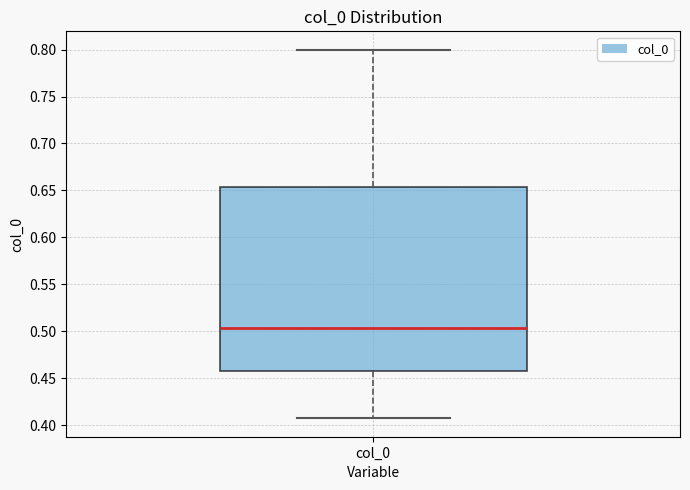

Transcribe this box plot: give where the median line is, the range the box spans, and where the two whiskers end, as read against the y-axis. The values are not printed on the chart, so give them approximately, as read against the axis.

median 0.505, box 0.460 to 0.655, whiskers 0.405 to 0.800